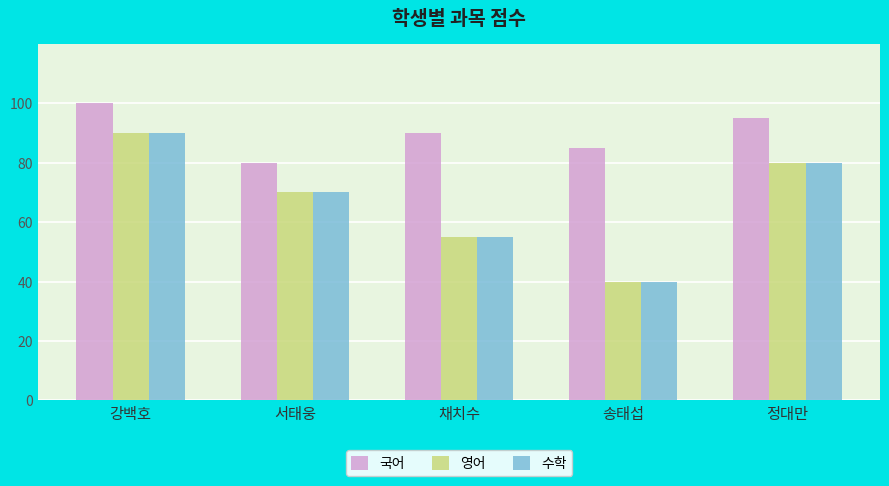

What is the lowest value of the 수학 series?

40